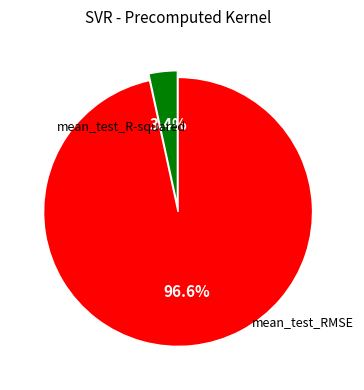

Count the number of slices in the pie.

2